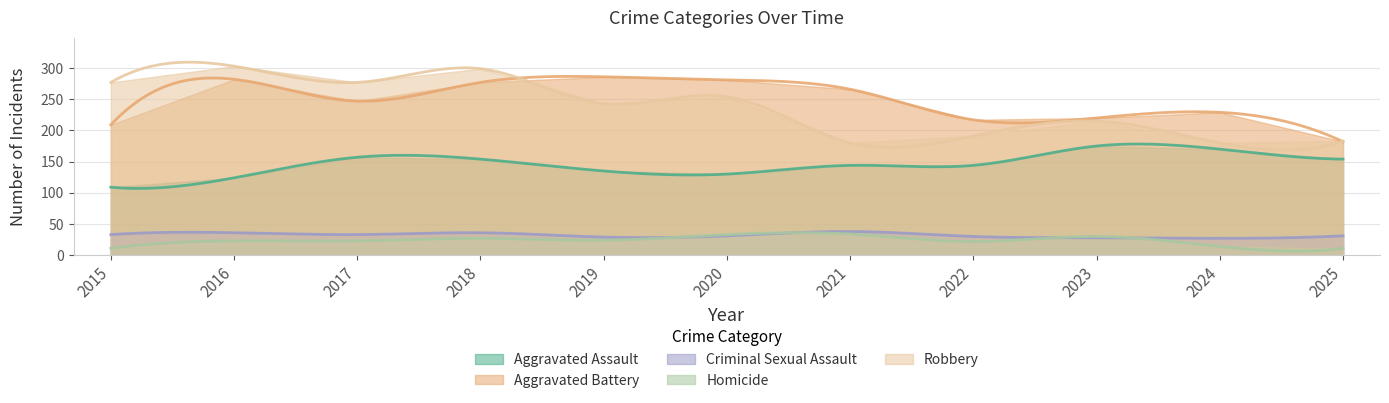

What is the approximate value of Criminal Sexual Assault at 2021, to the nearest 5?

40